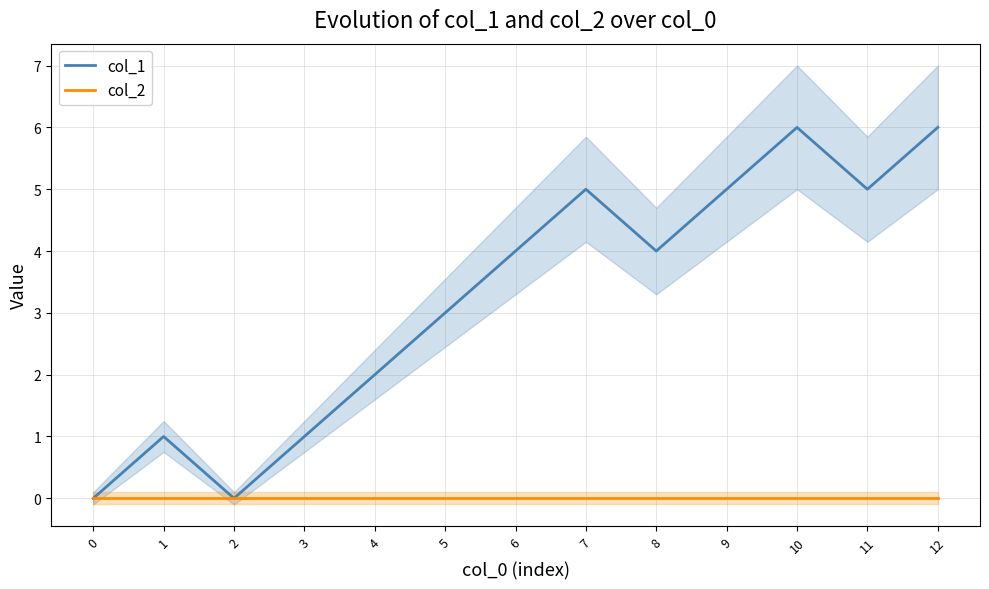

True or false: col_2 and col_1 cross at least once.

False